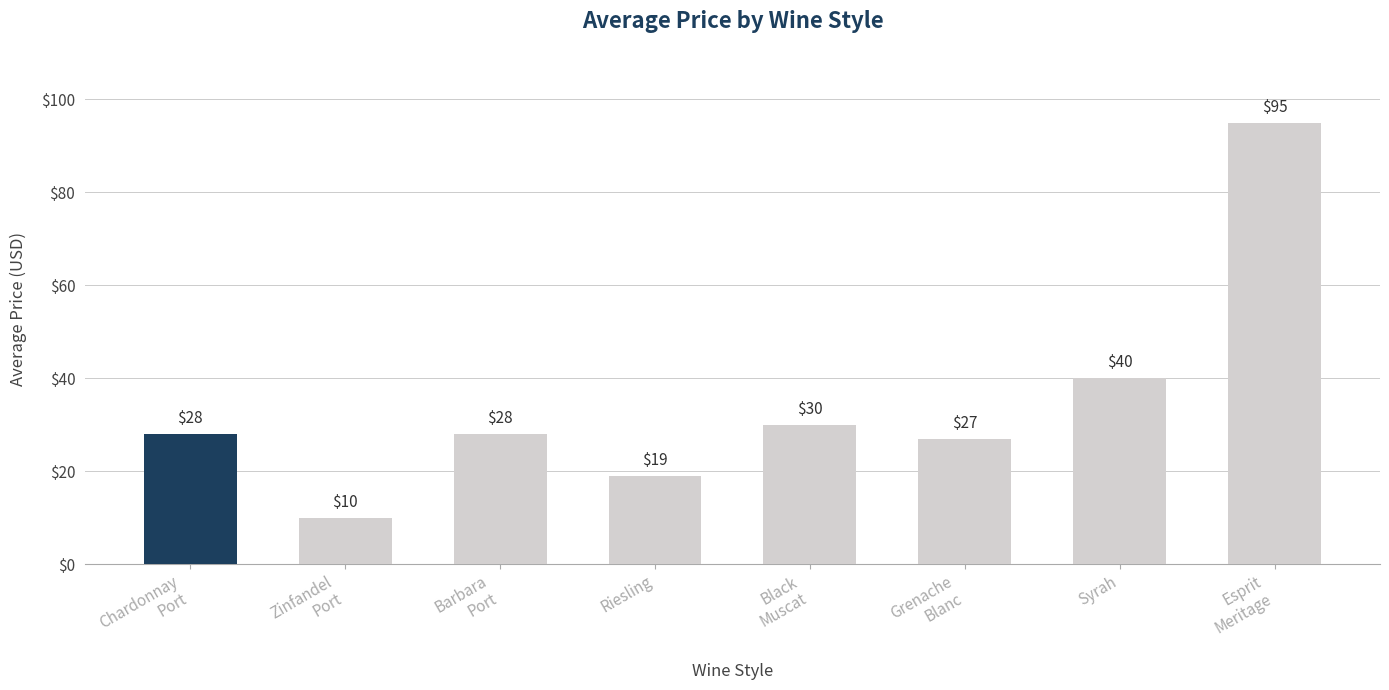

True or false: the data shows 19.0 at Riesling.

True